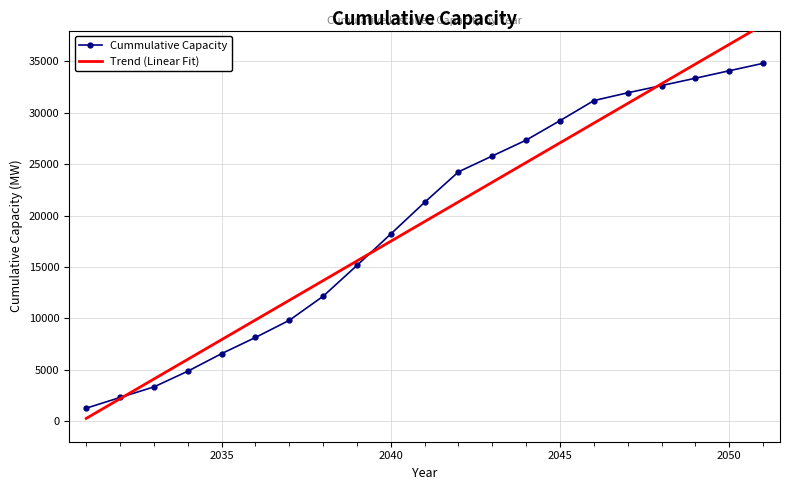

What is the highest value of the Cummulative Capacity series?

34811.4